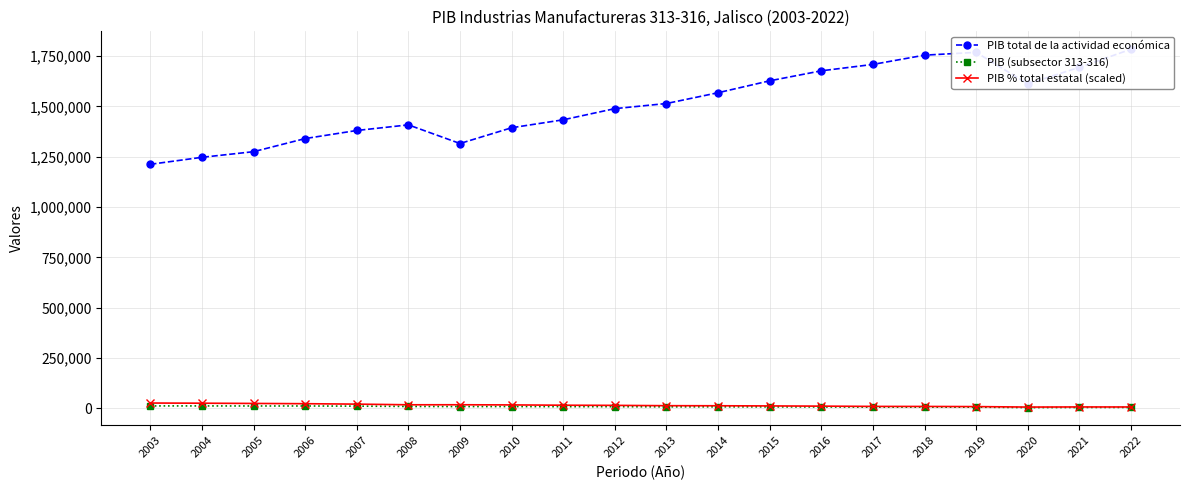

True or false: PIB (subsector 313-316) has a value of 6178.0 at 2019.

True